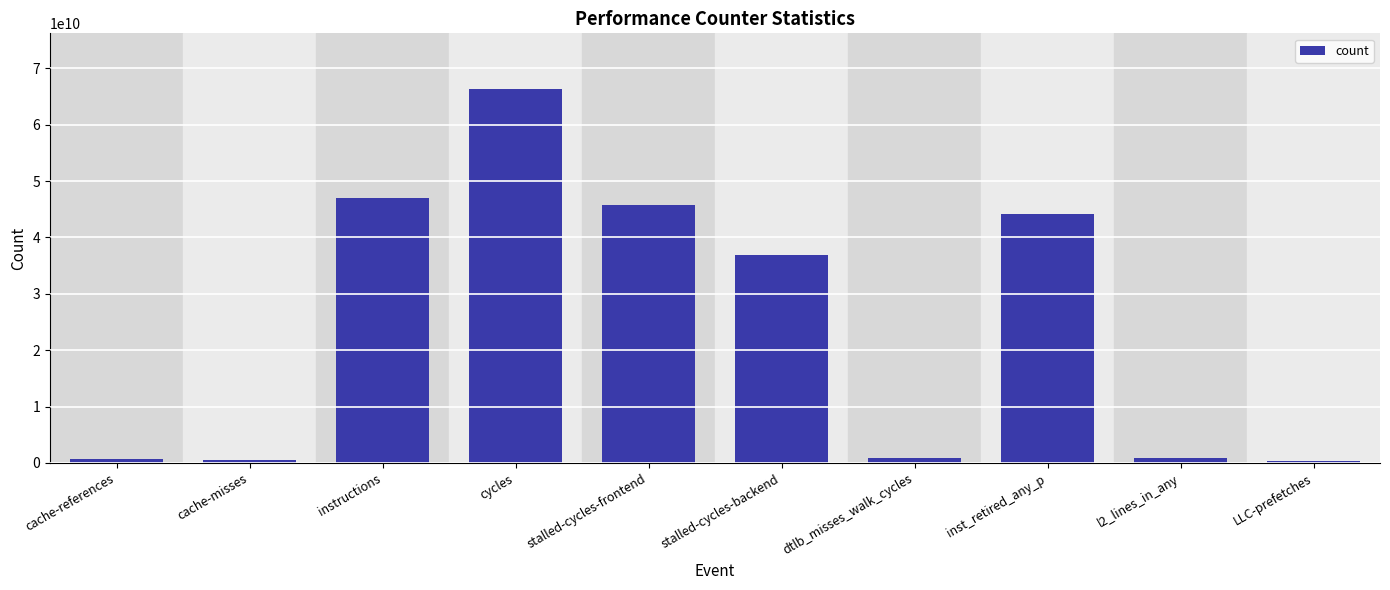

What is the label of the 10th bar from the right?

cache-references